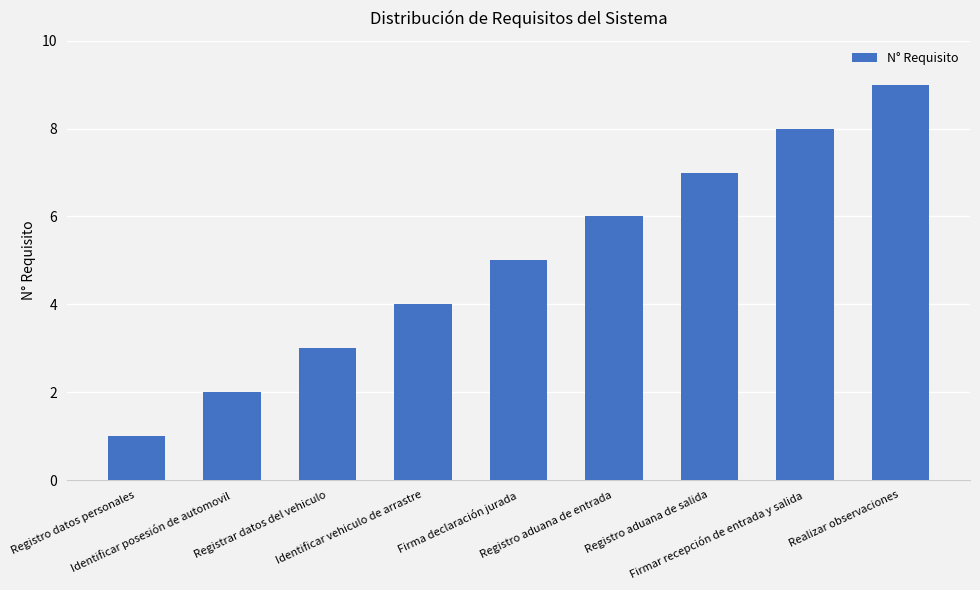

Does the chart contain any negative values?

No